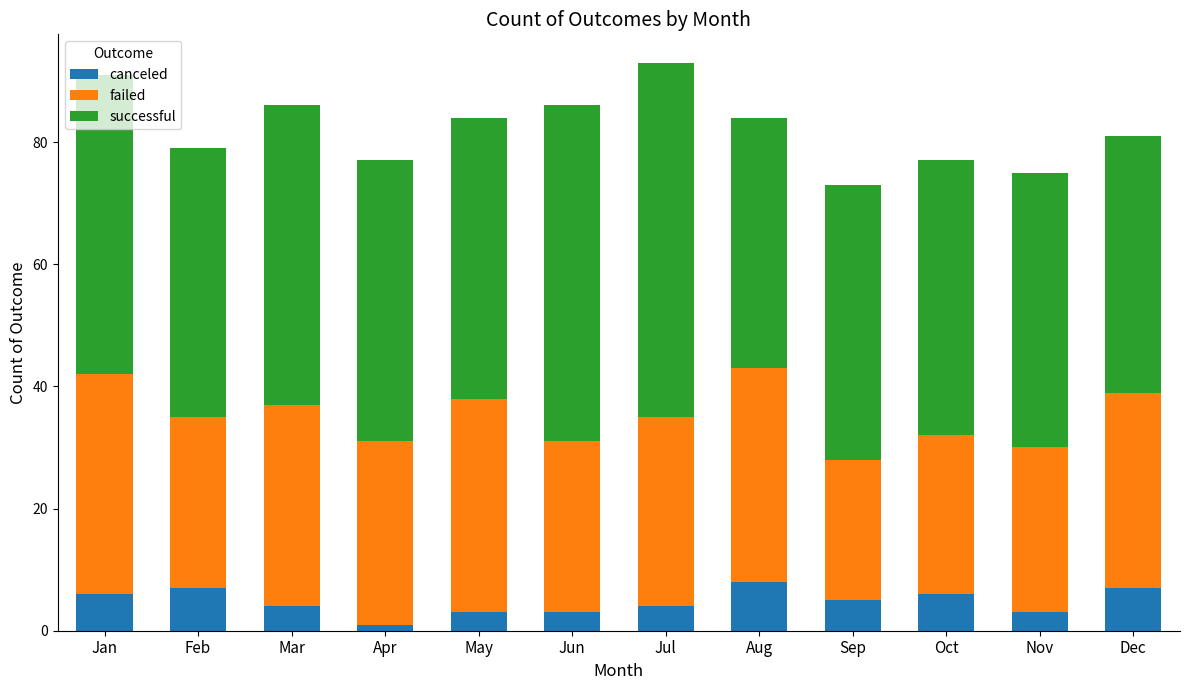

The value of canceled at Nov is 3. True or false?

True